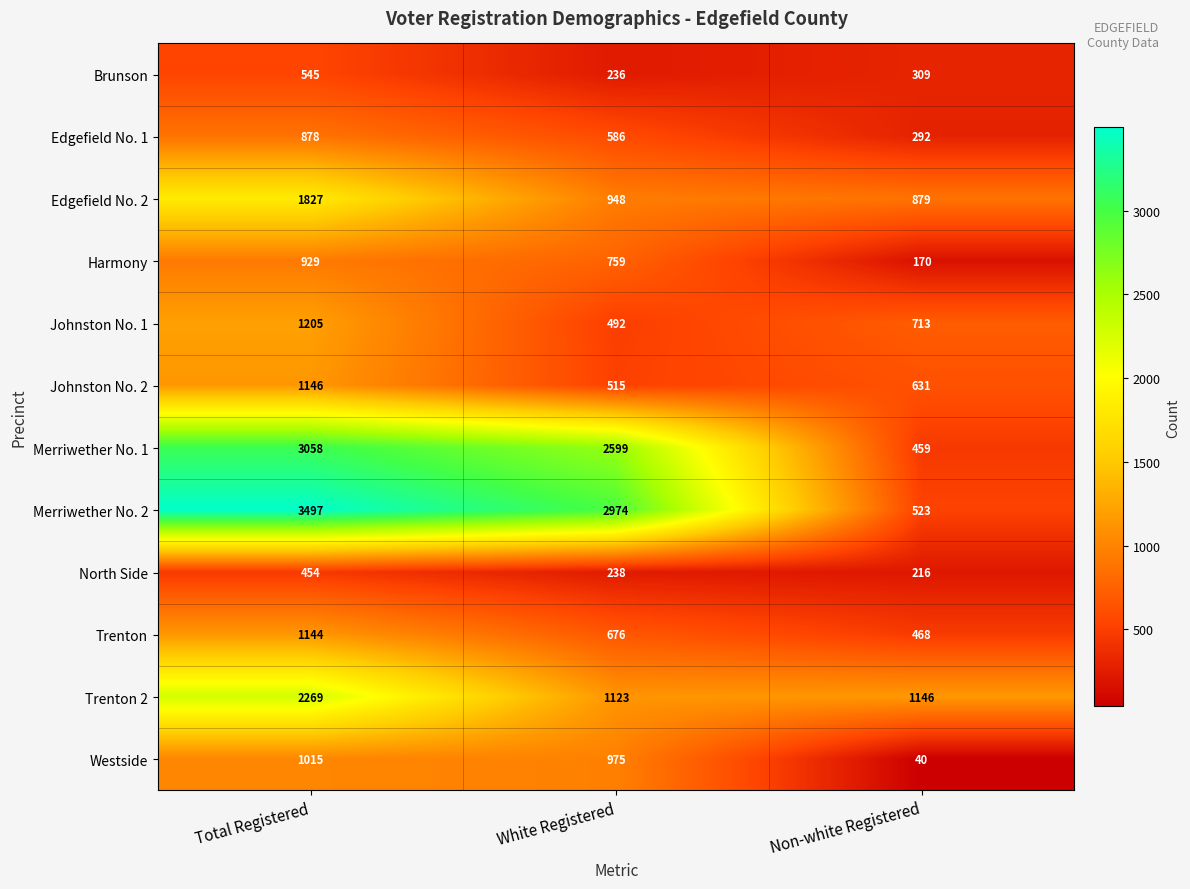

What is the sum of the Johnston No. 2 values at Total Registered and White Registered?

1661